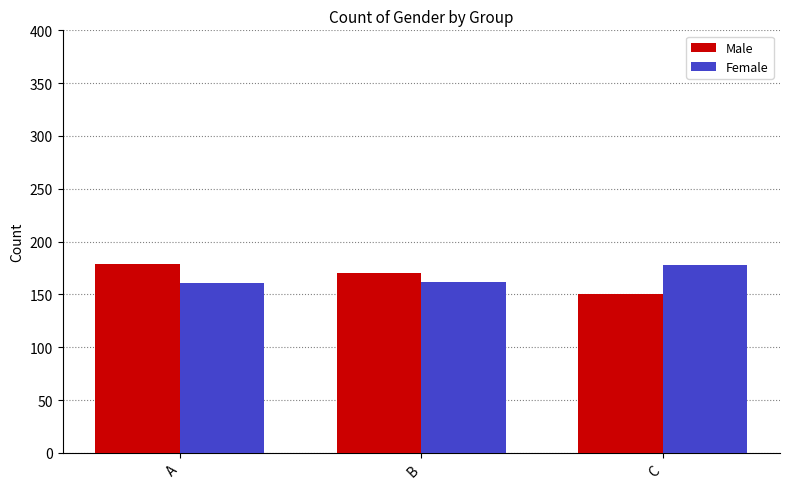

What is the sum of the Female values at A and B?

323